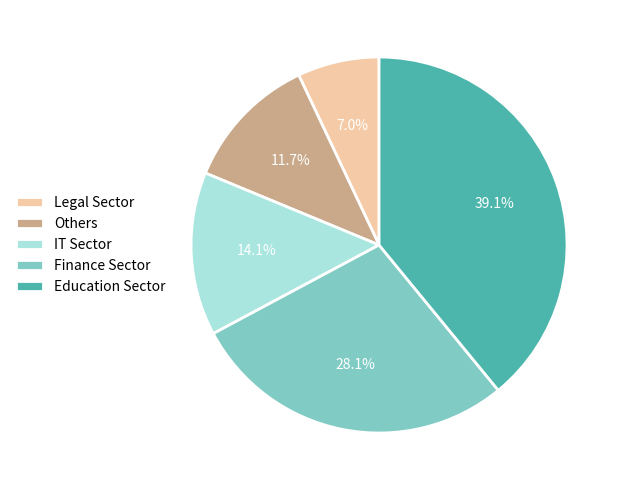

Does Education Sector represent more than half of the total?

No